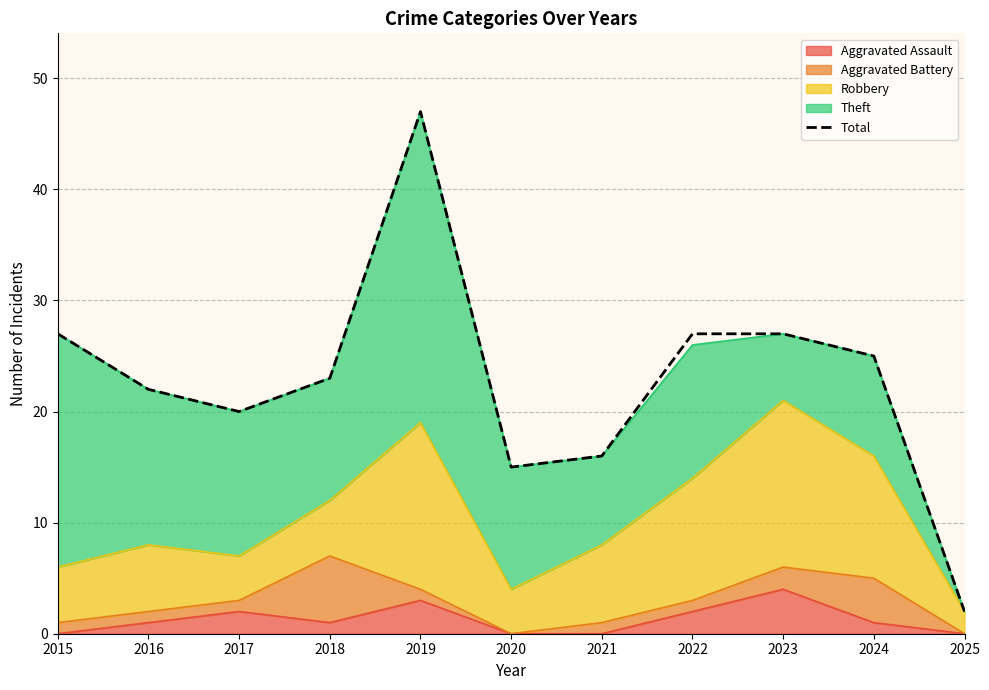

Reading right to left, what are all the values shown in this chart?

2025=2	2024=25	2023=27	2022=27	2021=16	2020=15	2019=47	2018=23	2017=20	2016=22	2015=27